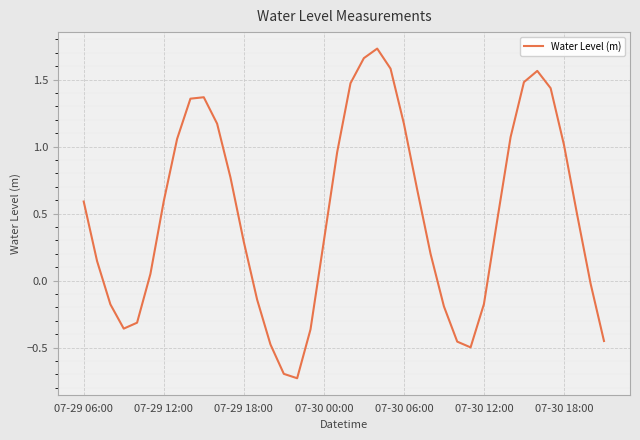

How many lines are shown in the chart?

1